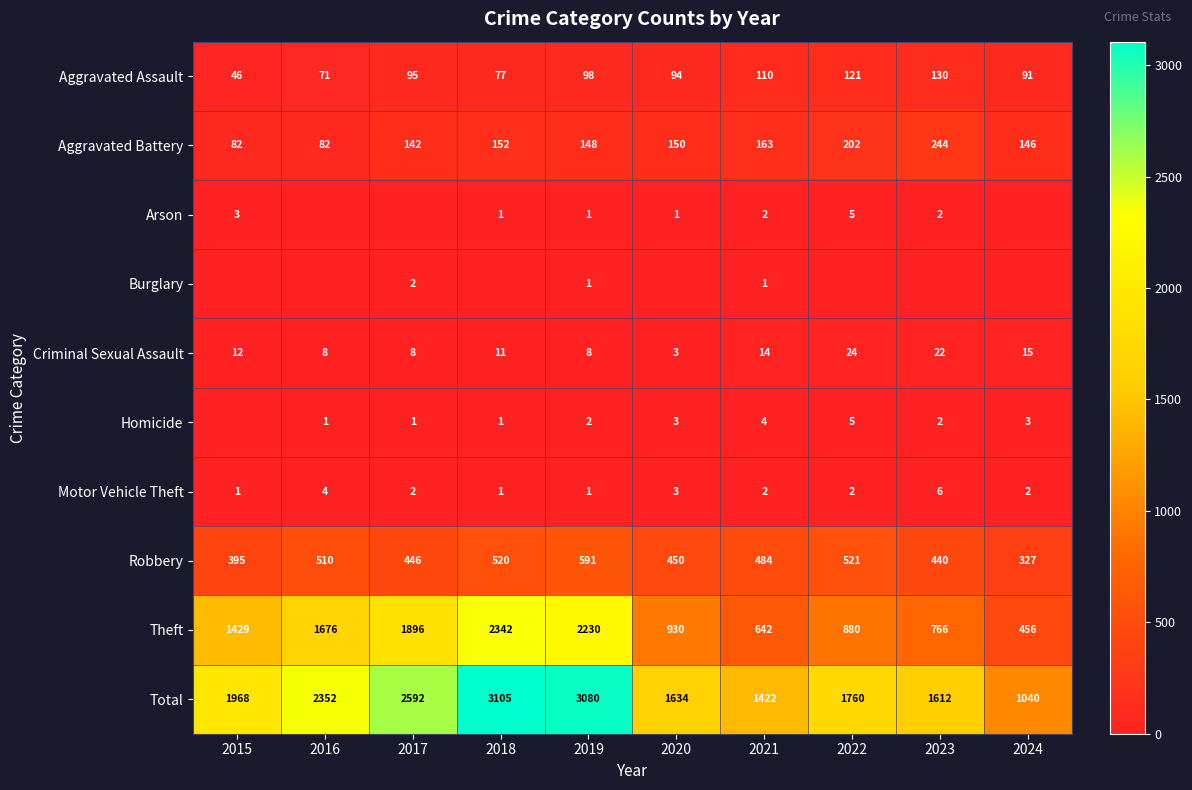

How many data points in Theft are less than 1429?

5